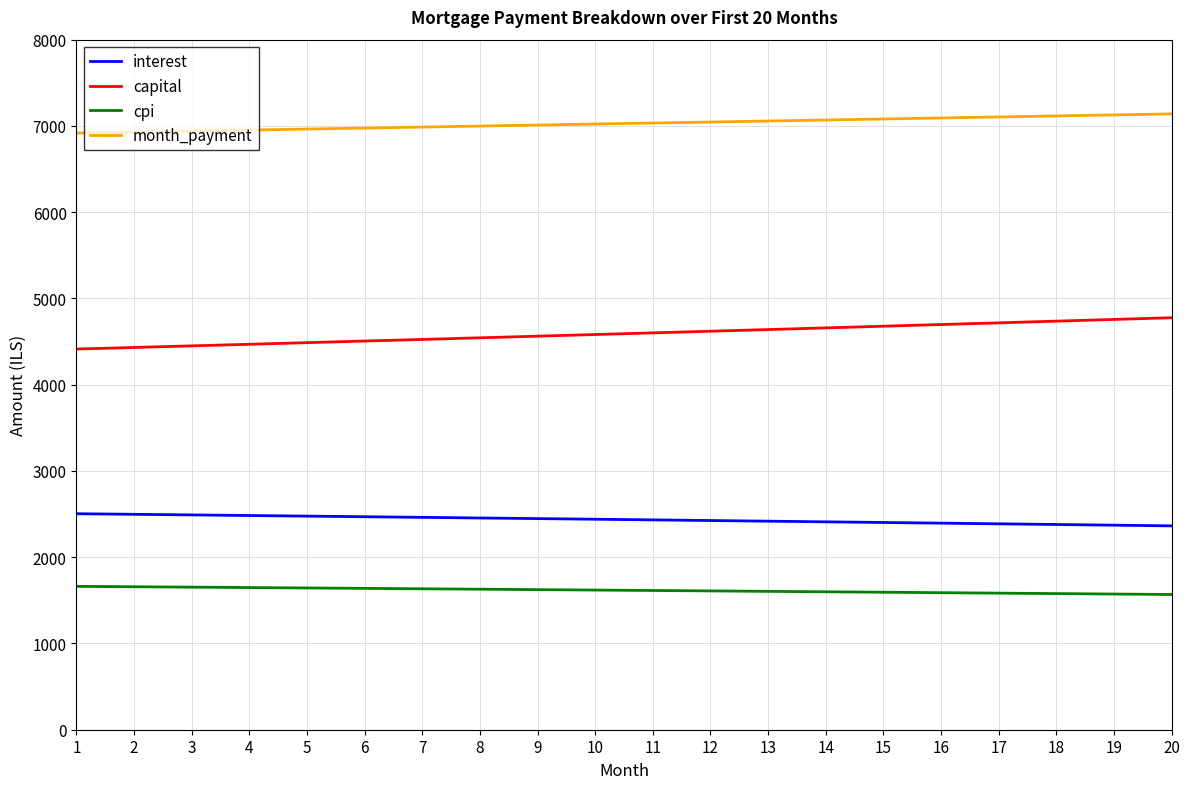

What is the lowest value of the cpi series?

1567.6